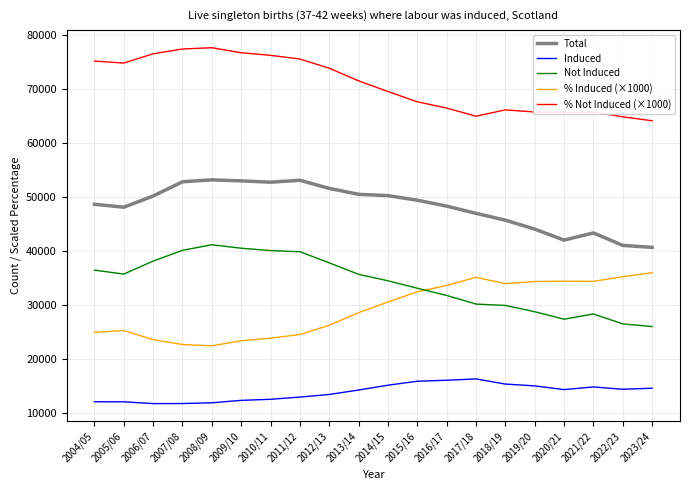

What is the lowest value of the % Induced (×1000) series?

22430.0